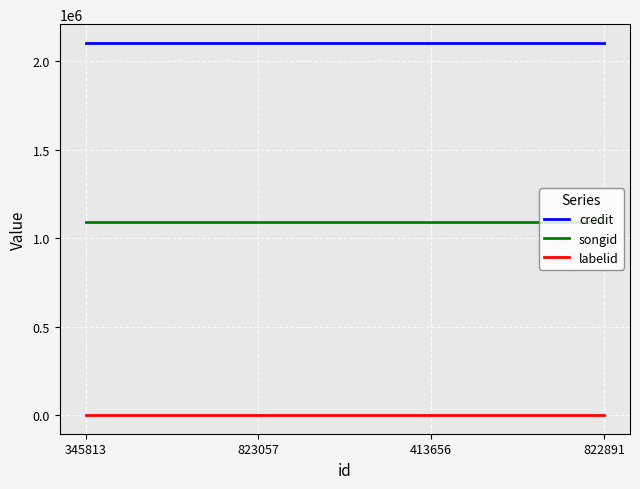

What position from the left is 823057?

2